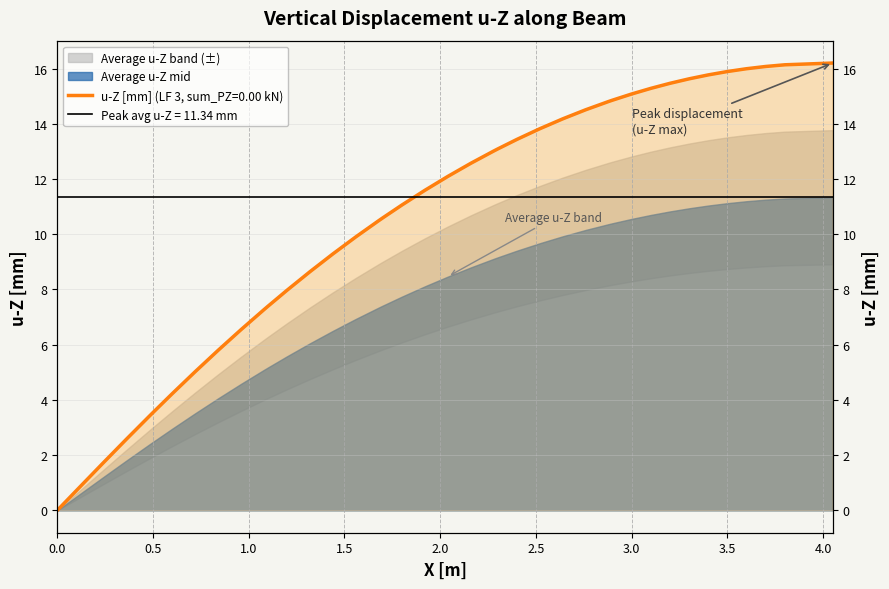

How many lines are shown in the chart?

1